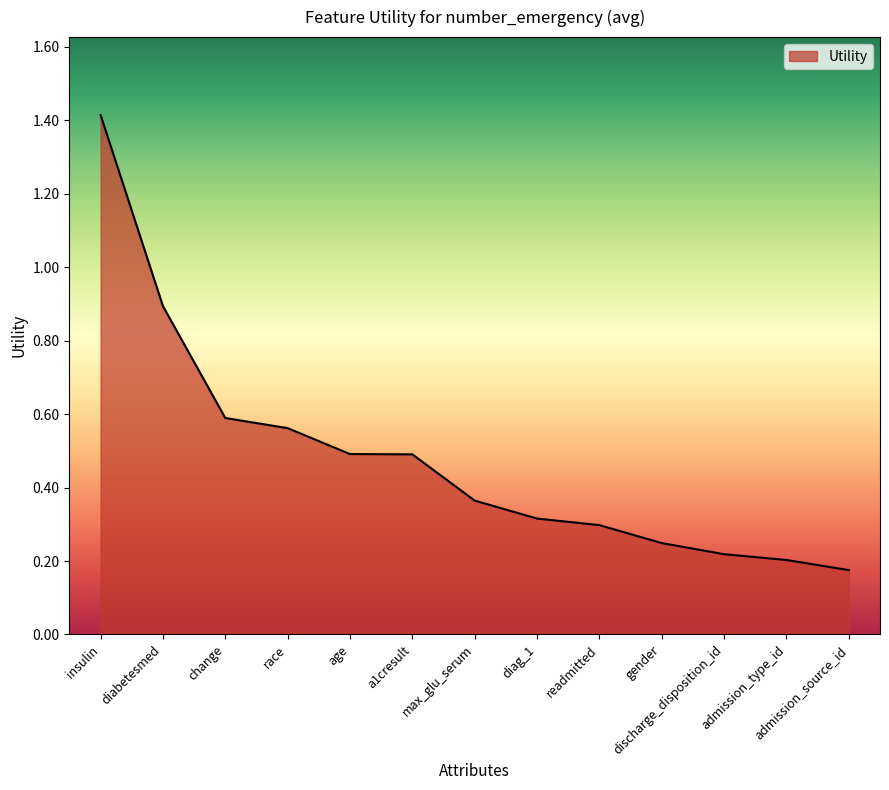

Count the number of data series in this chart.

1